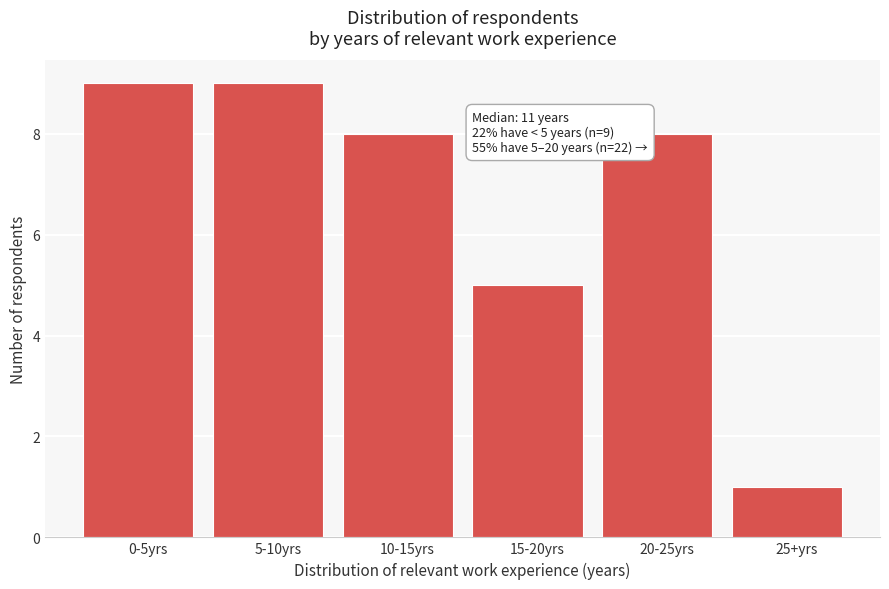

Reading right to left, list all the values displayed in this chart.

25+yrs=1	20-25yrs=8	15-20yrs=5	10-15yrs=8	5-10yrs=9	0-5yrs=9